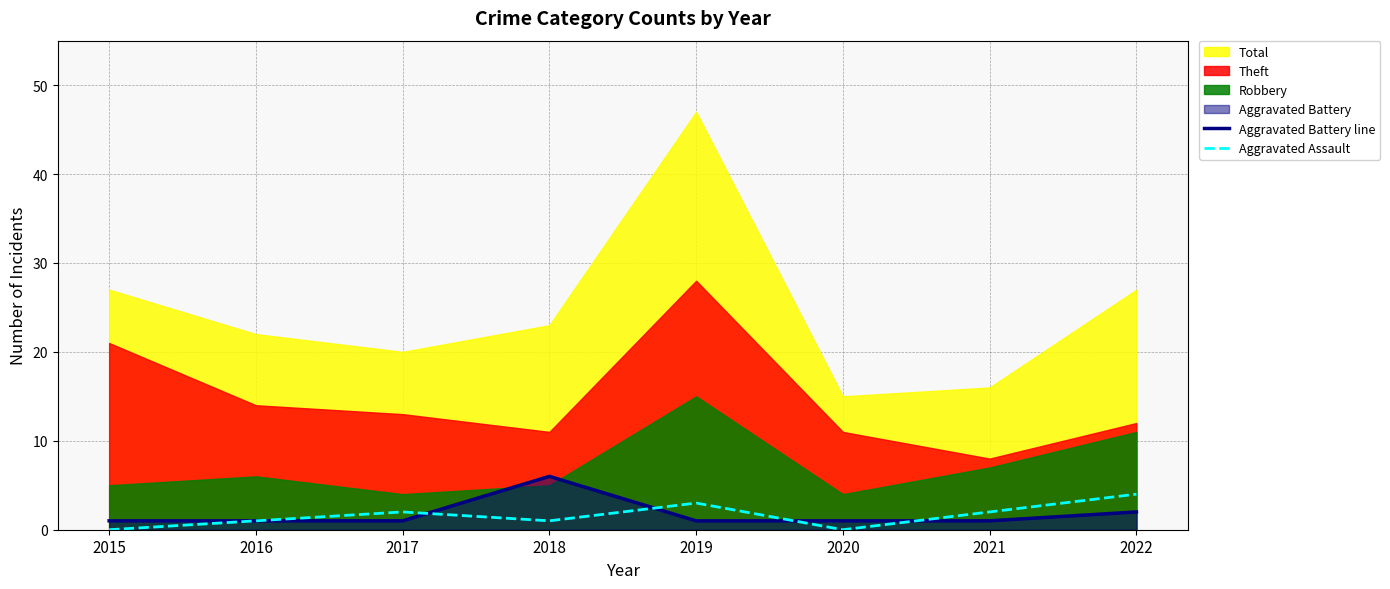

Which has a higher value, 2019 or 2015?

2019